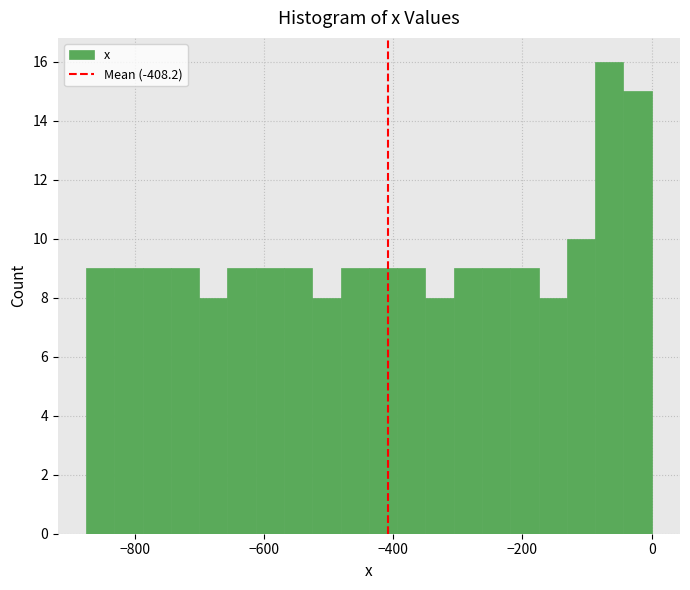

Read against the x-axis, roughly where is the centre of the tallest bar?

-60